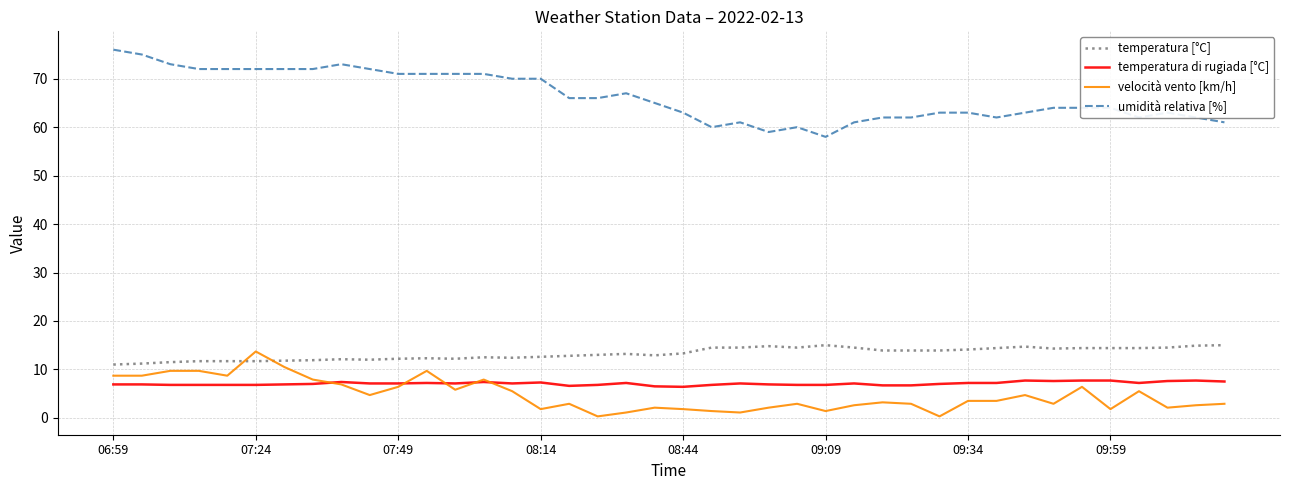

Which series has the largest total across all categories?

umidità relativa [%]